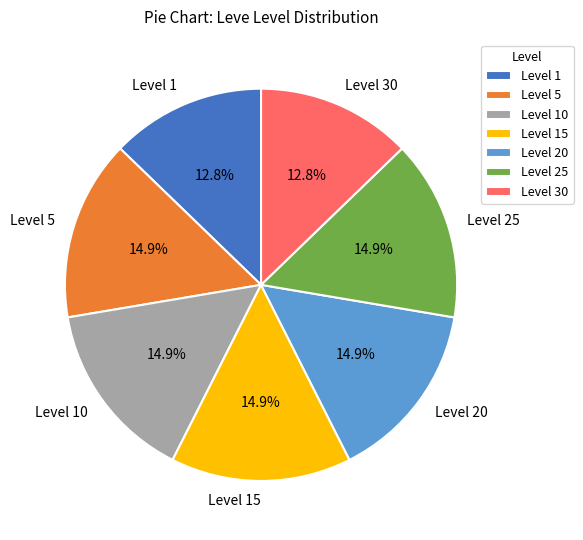

Which has a higher value, Level 25 or Level 30?

Level 25